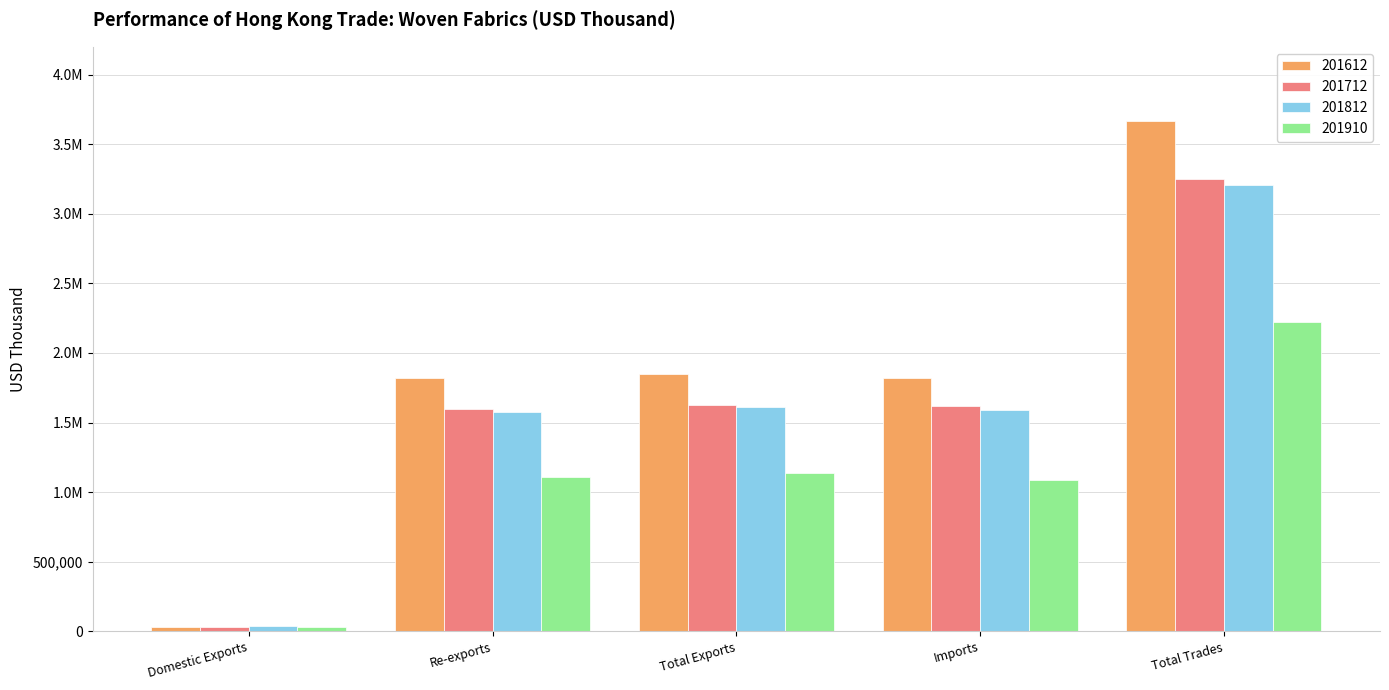

What are all the series names shown in the legend?

201612, 201712, 201812, 201910